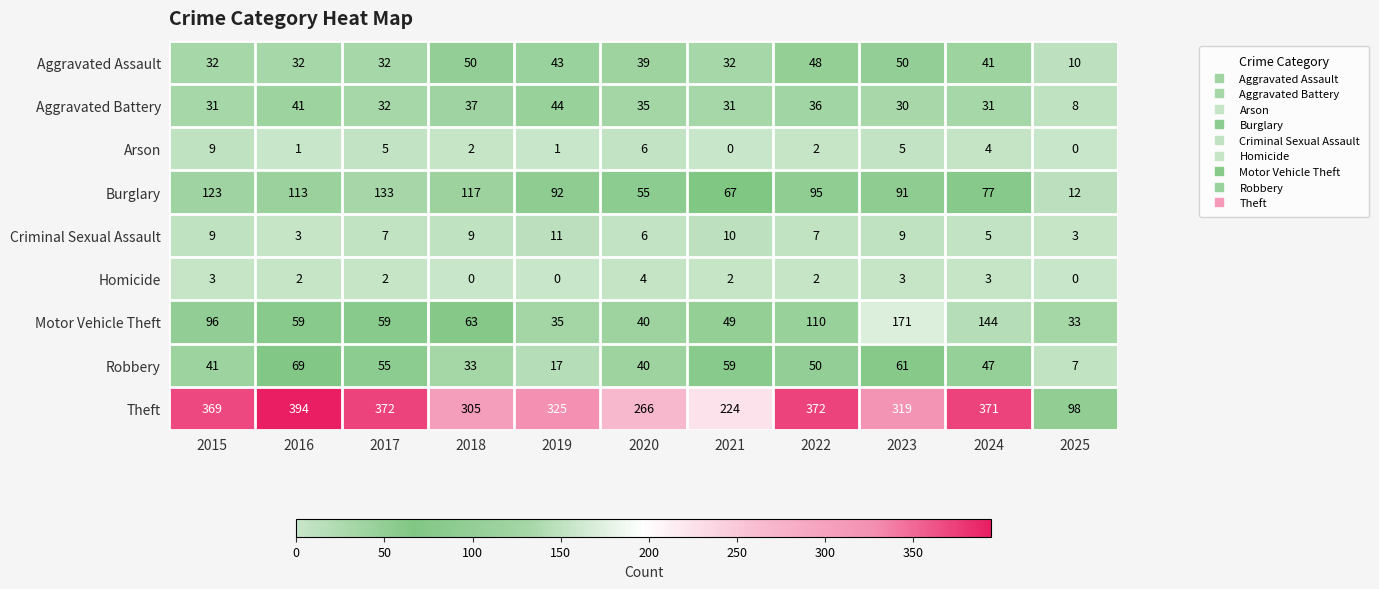

Is it true that Homicide equals 6 at 2020?

False